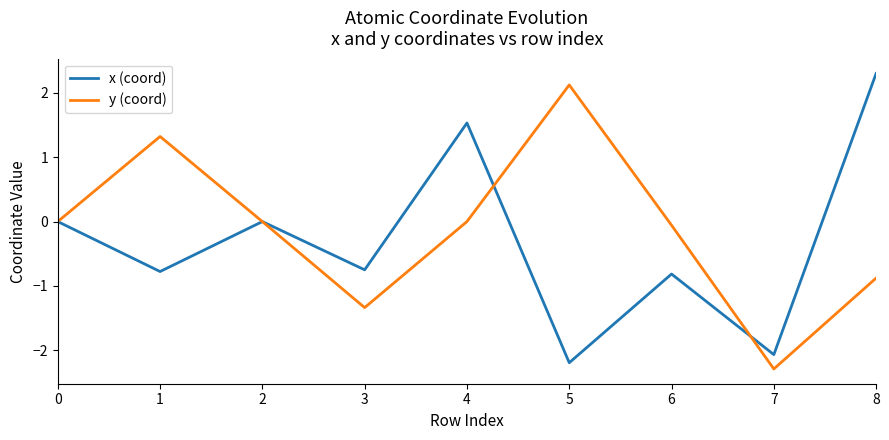

True or false: y (coord) has a value of -0.9 at 8.

True